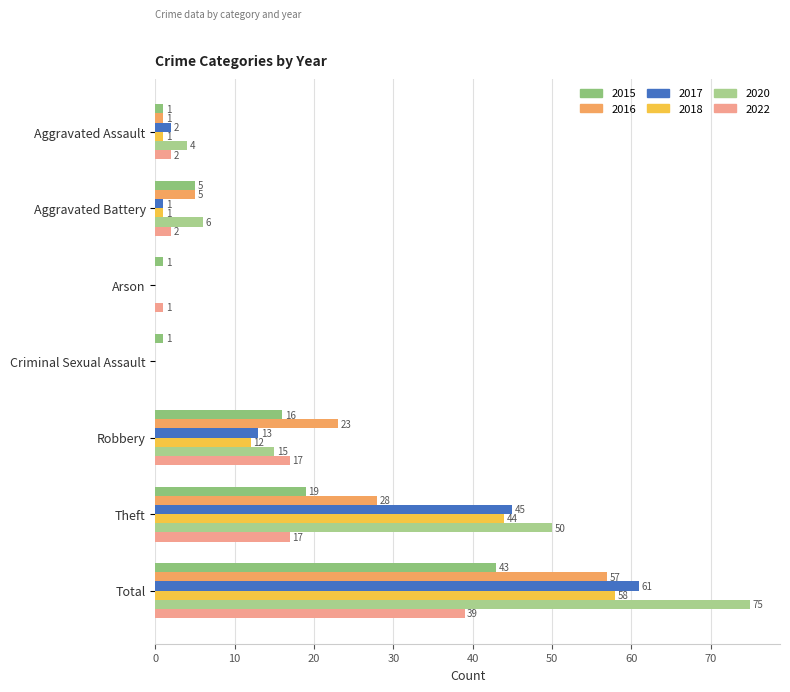

Is it true that 2018 equals 0 at Arson?

True